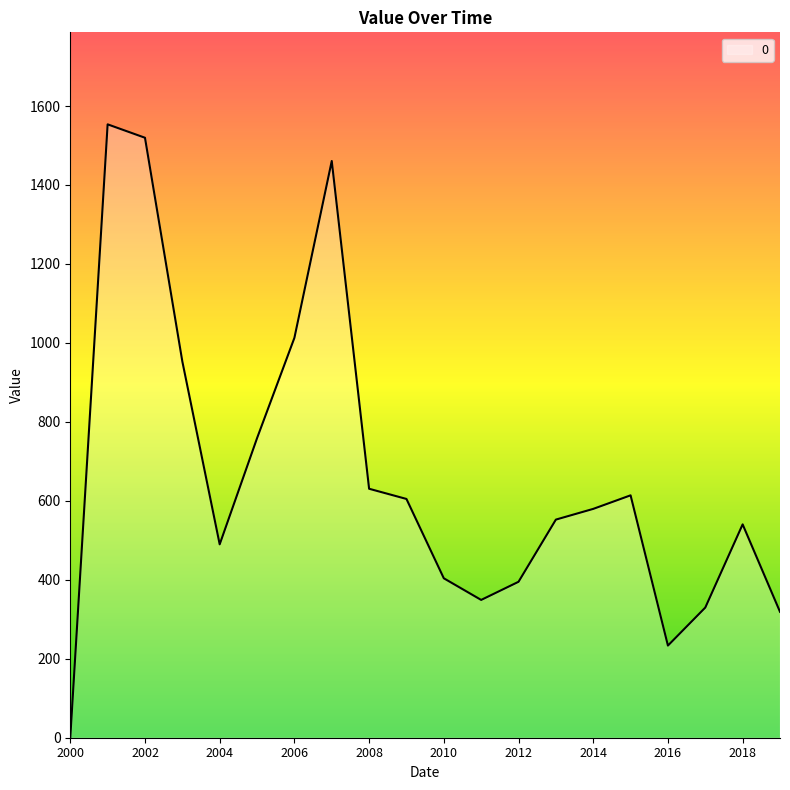

What is the difference between the maximum and minimum values?

1553.6